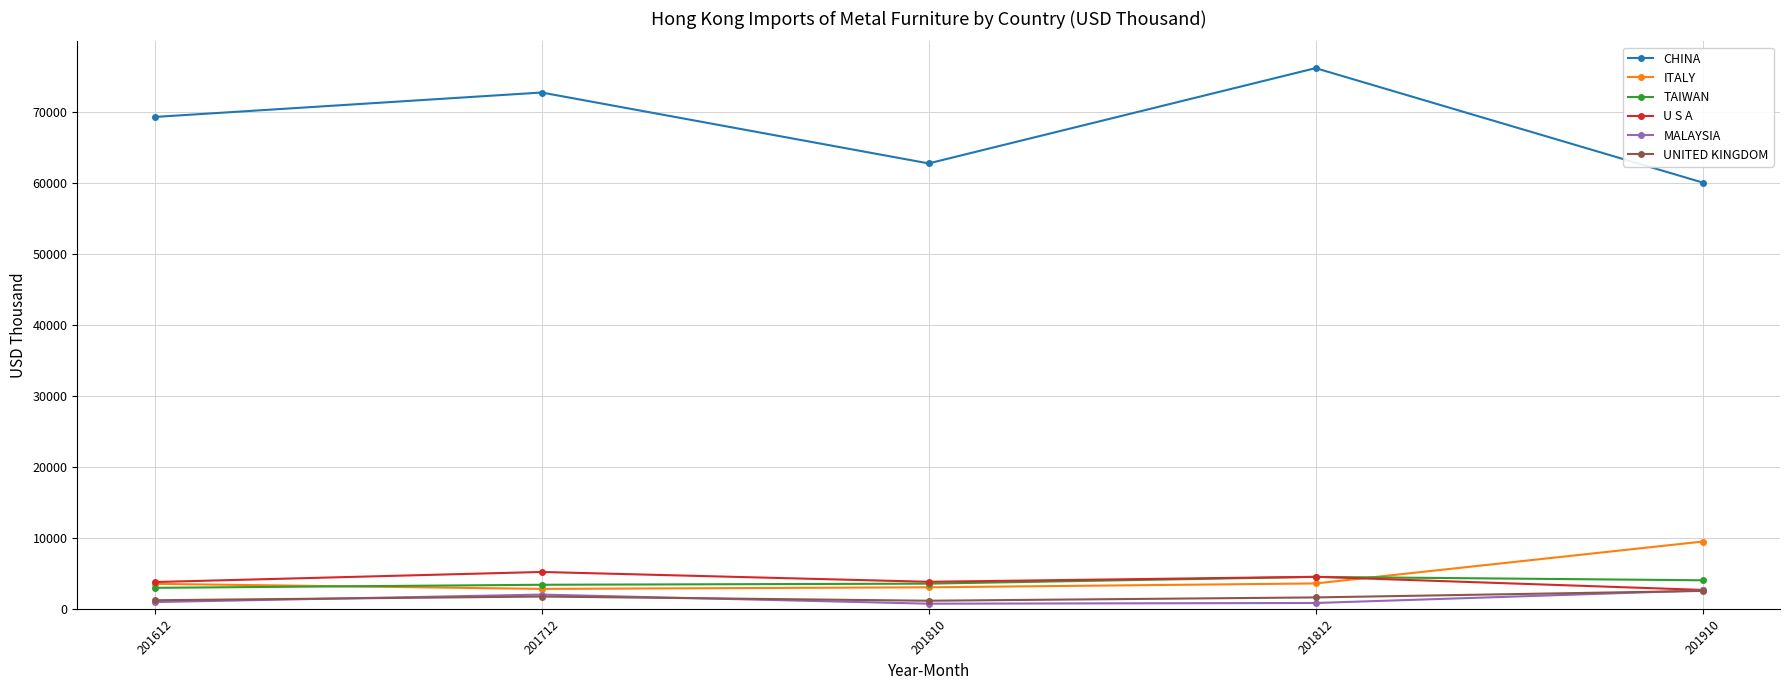

True or false: TAIWAN has more than 2 interior local peaks.

False